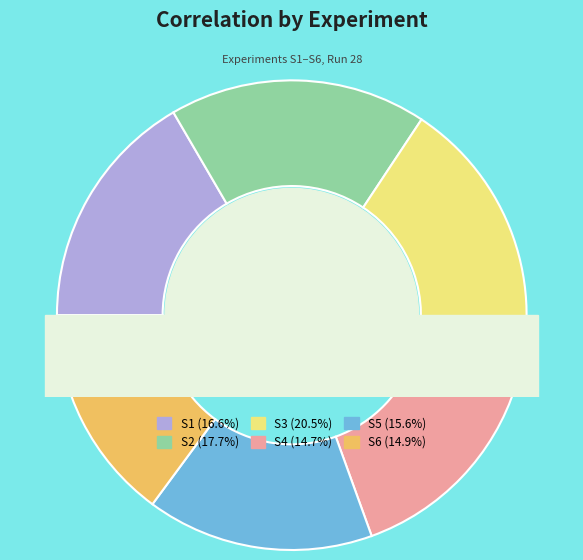

Rank the categories by value from lowest to highest.

S4, S6, S5, S1, S2, S3